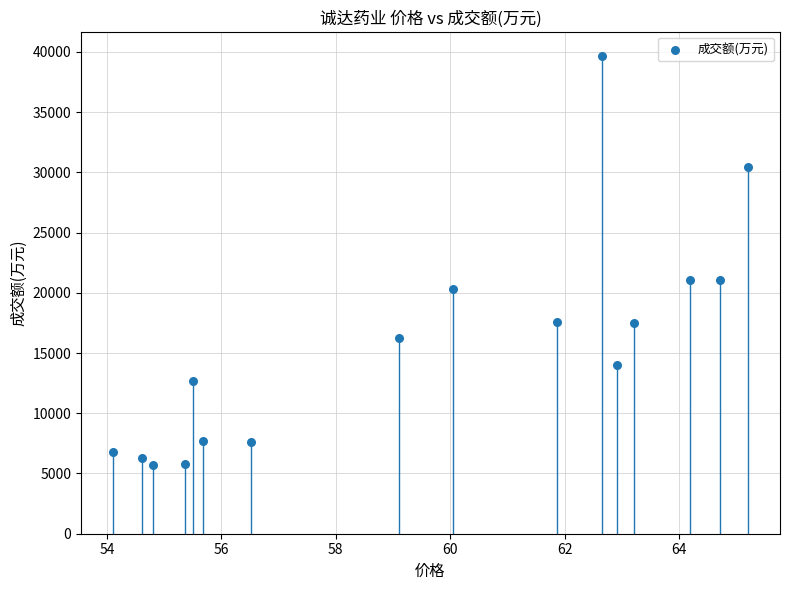

What is the range of Y values (max minus min)?

33975